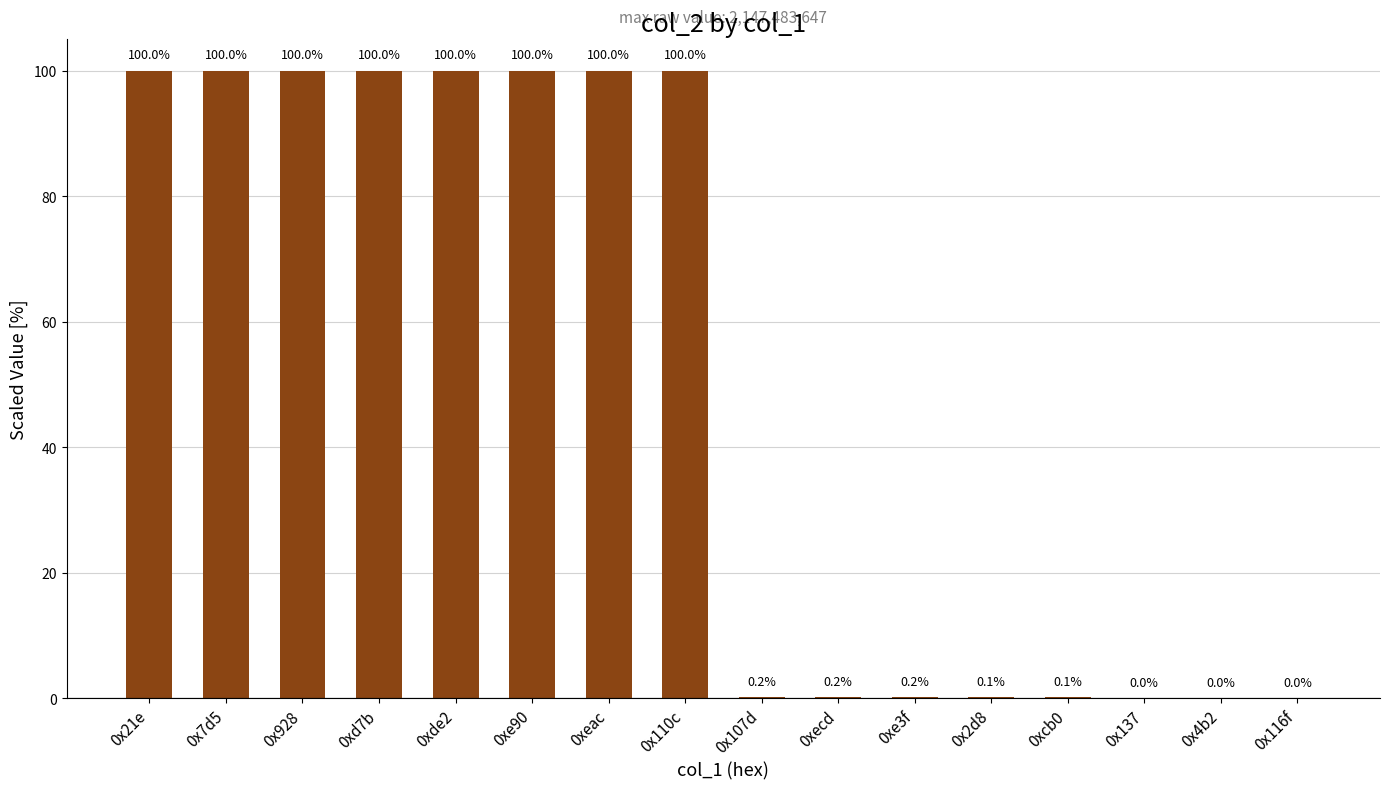

What is the maximum value shown in the chart?

100.0